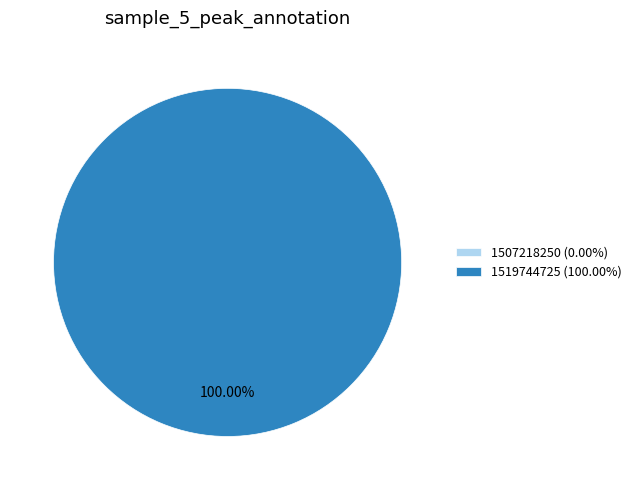

To the nearest percent, what is the difference between the largest and smallest slice percentages?

100%